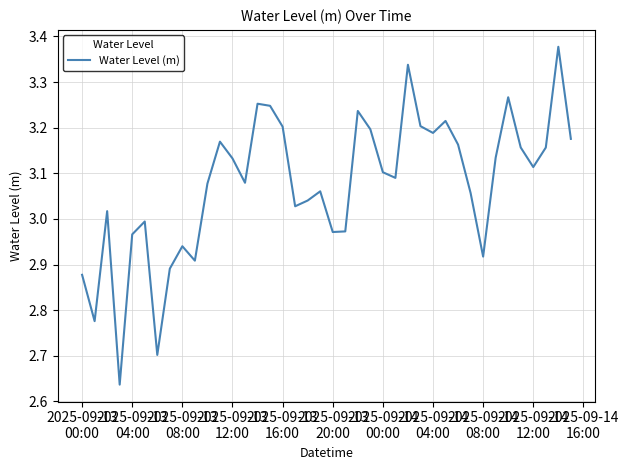

Does the chart display data point markers on the line(s)?

No